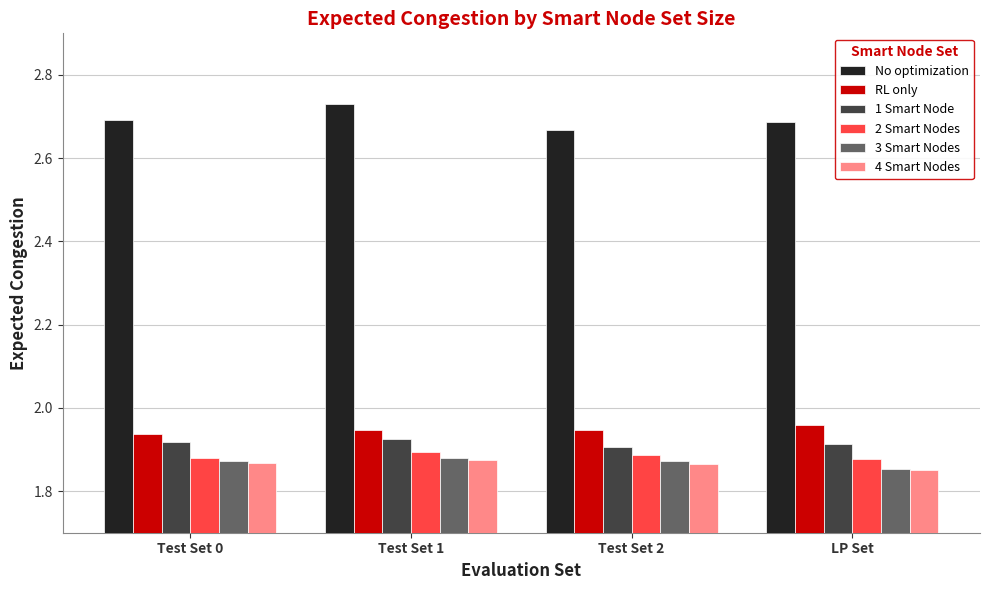

What is the spread (max minus min) of values at Test Set 2?

0.8